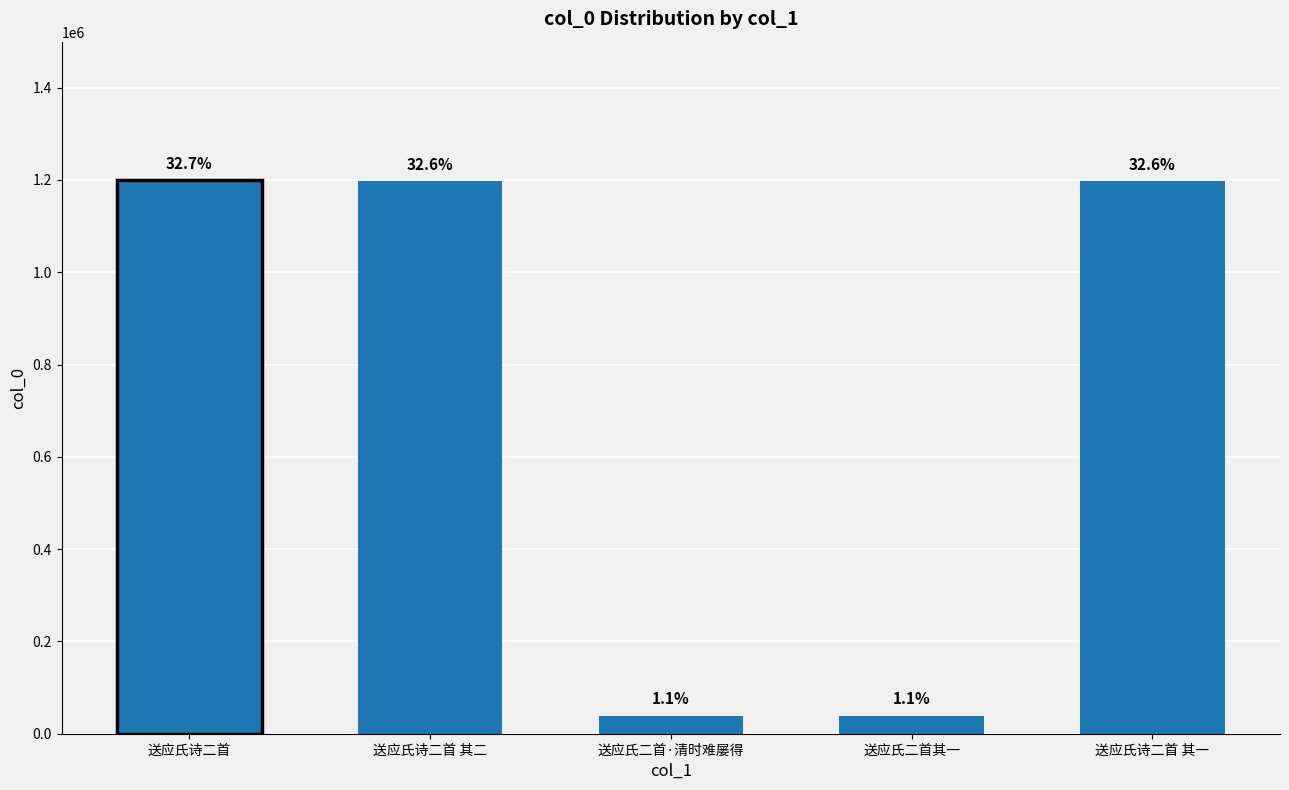

How many bars are there in total?

5